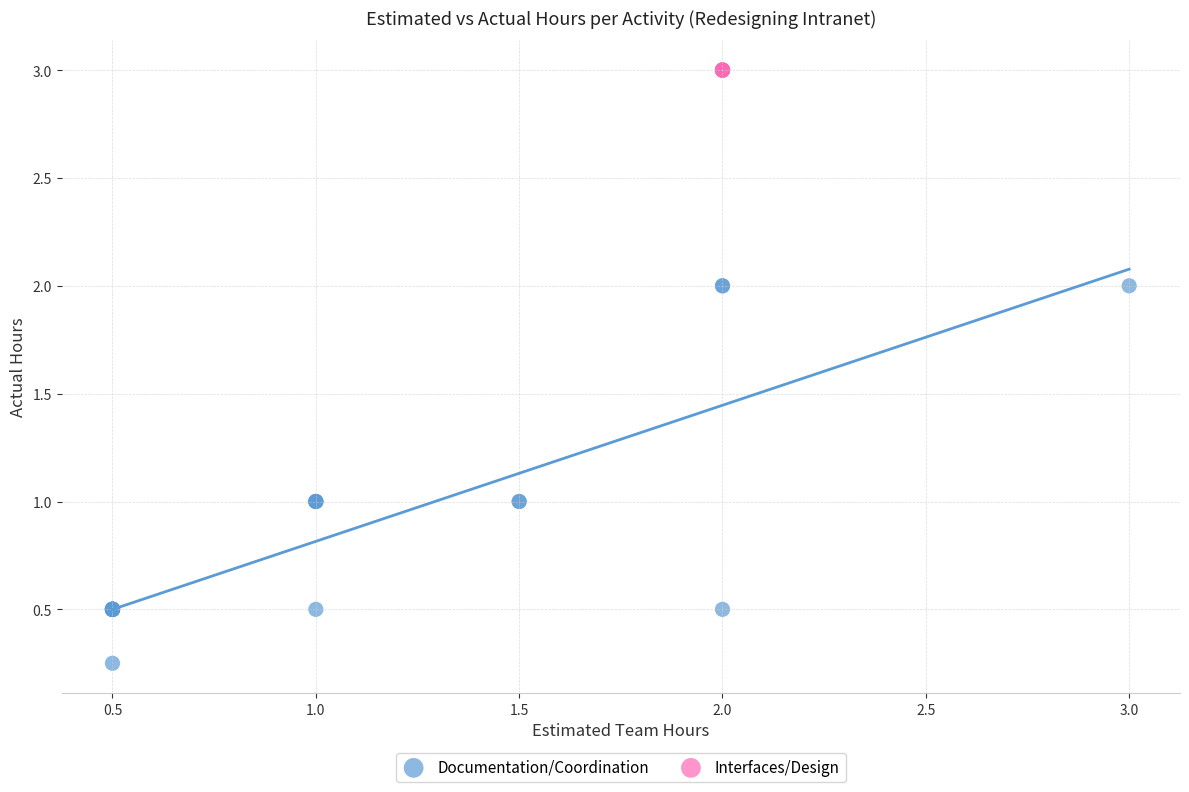

Which series reaches the minimum Y coordinate?

Documentation/Coordination